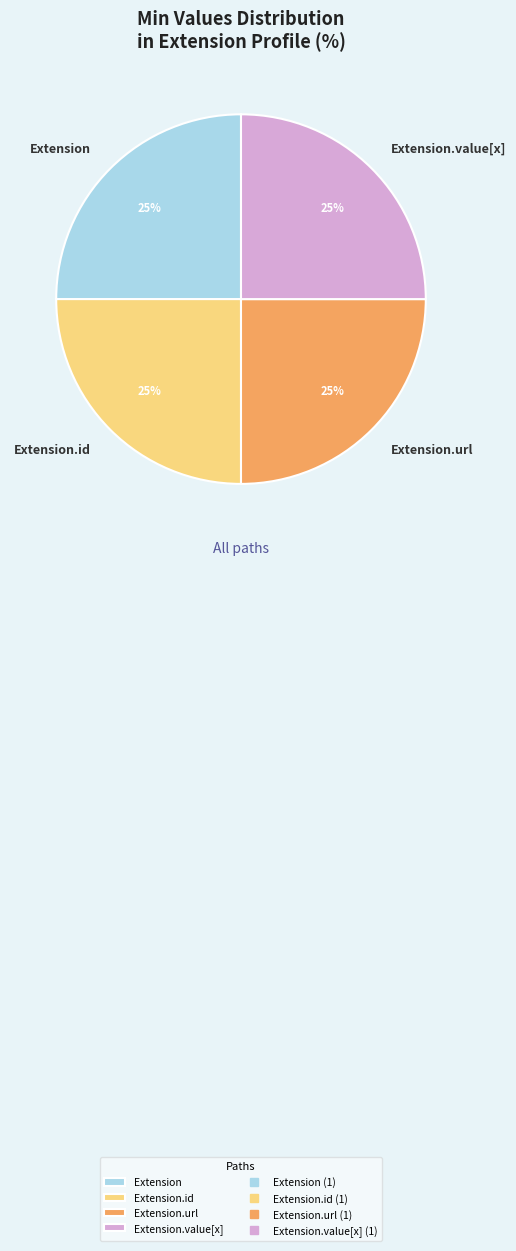

What is the ratio of the value at Extension.id to the value at Extension.url?

1.0